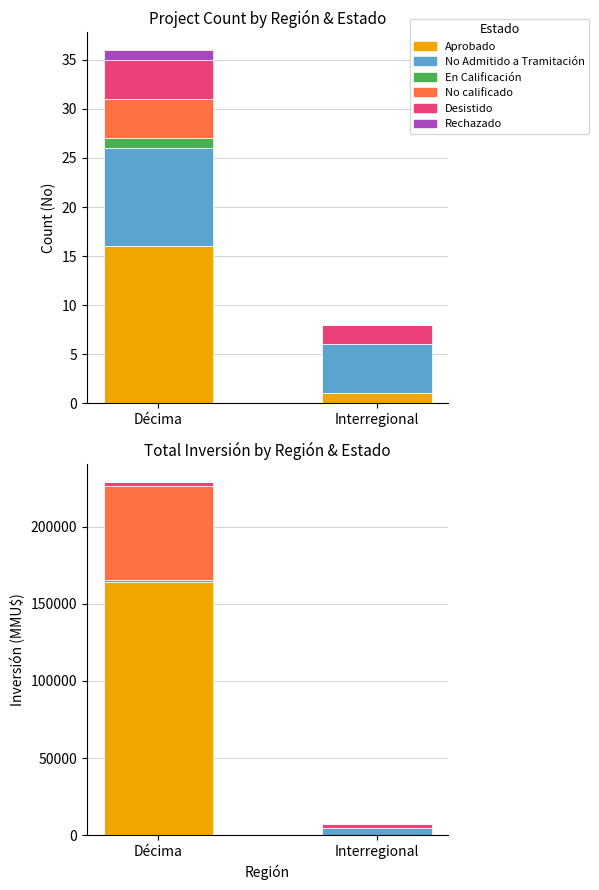

Is the value of Rechazado at Décima greater than the value of En Calificación at Décima?

No